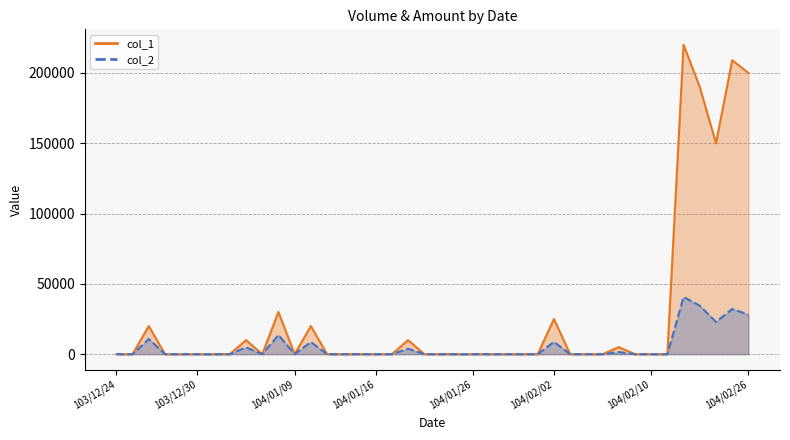

Which series changed the most between 104/01/28 and 104/02/11?

col_1